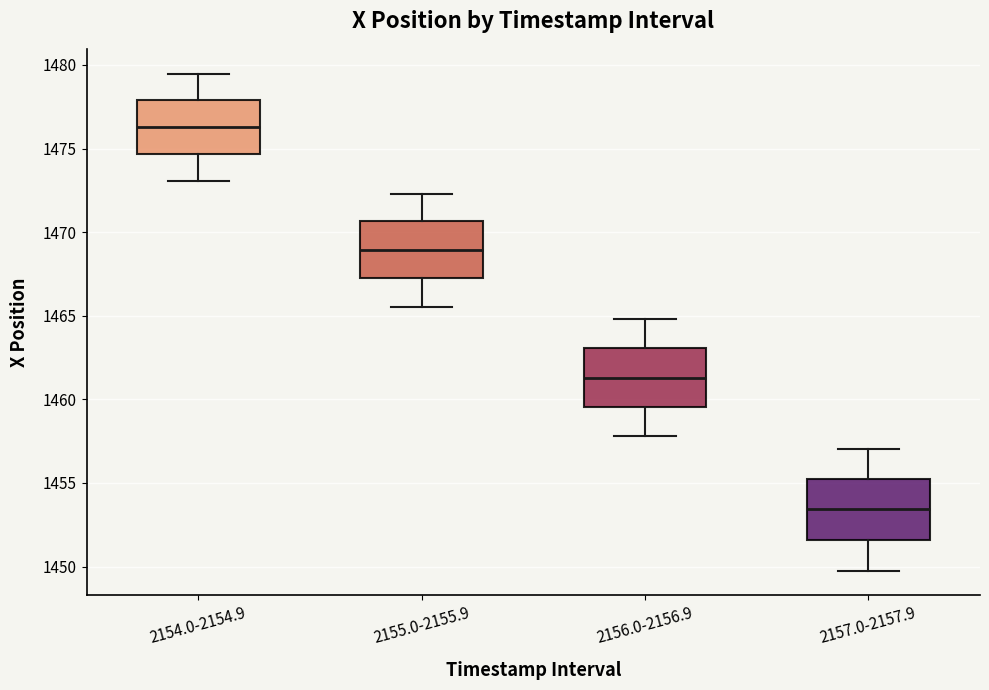

Reading left to right, transcribe this box plot: for each box, give where its median line is, the range the box spans, and where its two whiskers end, as read against the y-axis. The values are not printed on the chart, so give them approximately, as read against the axis.

2154.0-2154.9: median 1476.5, box 1474.5 to 1478.0, whiskers 1473.0 to 1479.5
2155.0-2155.9: median 1469.0, box 1467.5 to 1470.5, whiskers 1465.5 to 1472.5
2156.0-2156.9: median 1461.5, box 1459.5 to 1463.0, whiskers 1458.0 to 1465.0
2157.0-2157.9: median 1453.5, box 1451.5 to 1455.5, whiskers 1450.0 to 1457.0